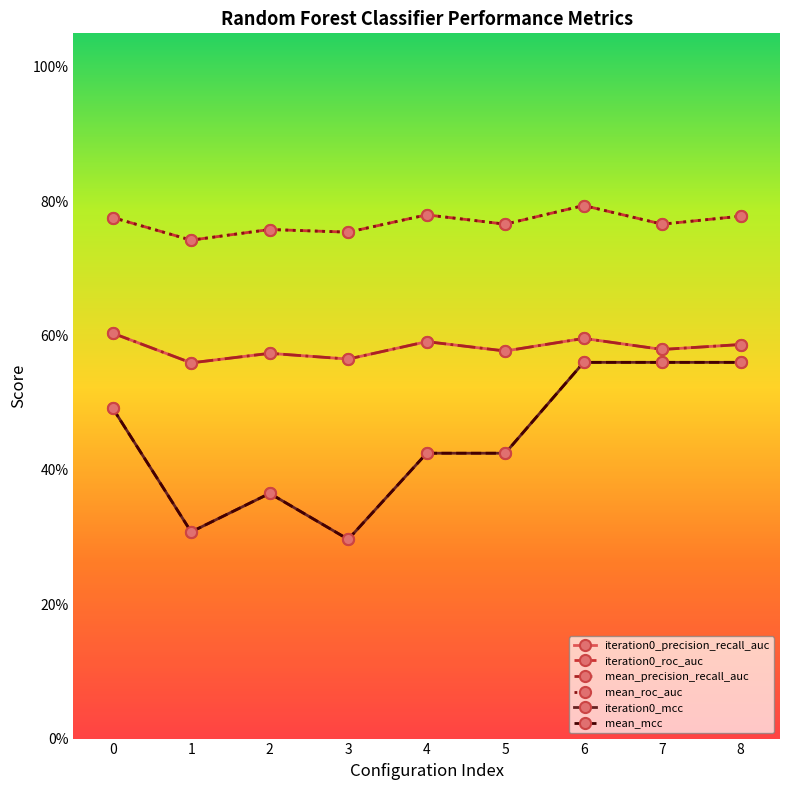

Does the chart have visible grid lines?

No